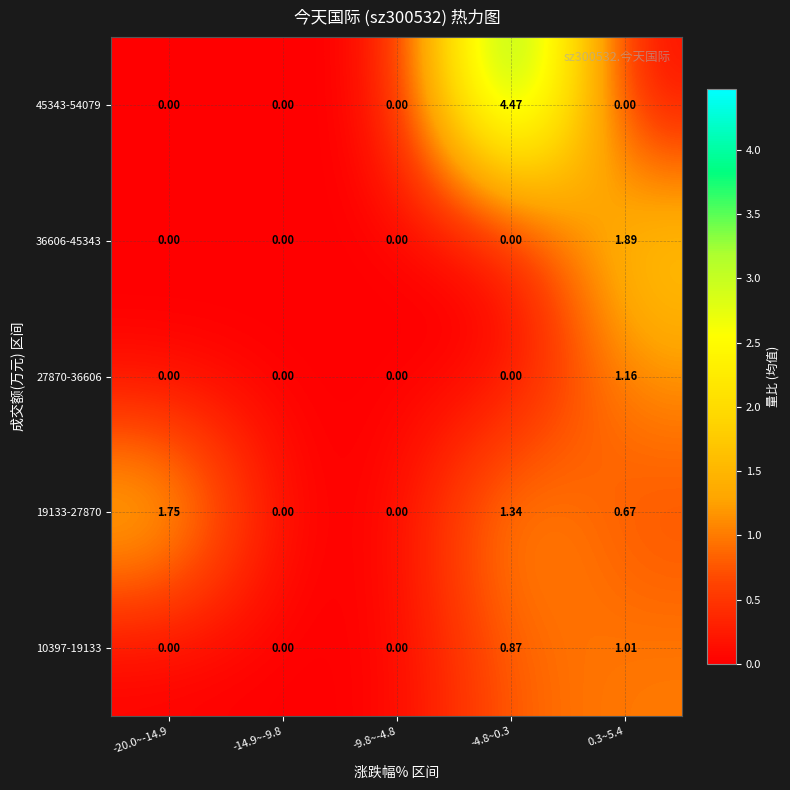

At -20.0~-14.9, list the series in order from smallest to largest.

10397-19133, 27870-36606, 36606-45343, 45343-54079, 19133-27870